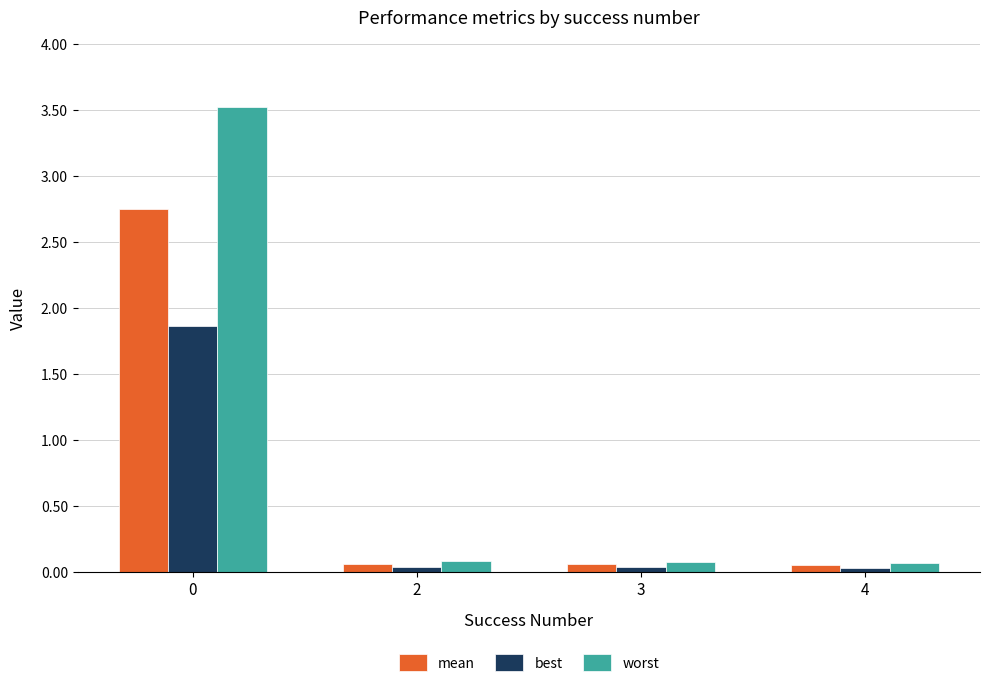

How many series are shown in this chart?

3